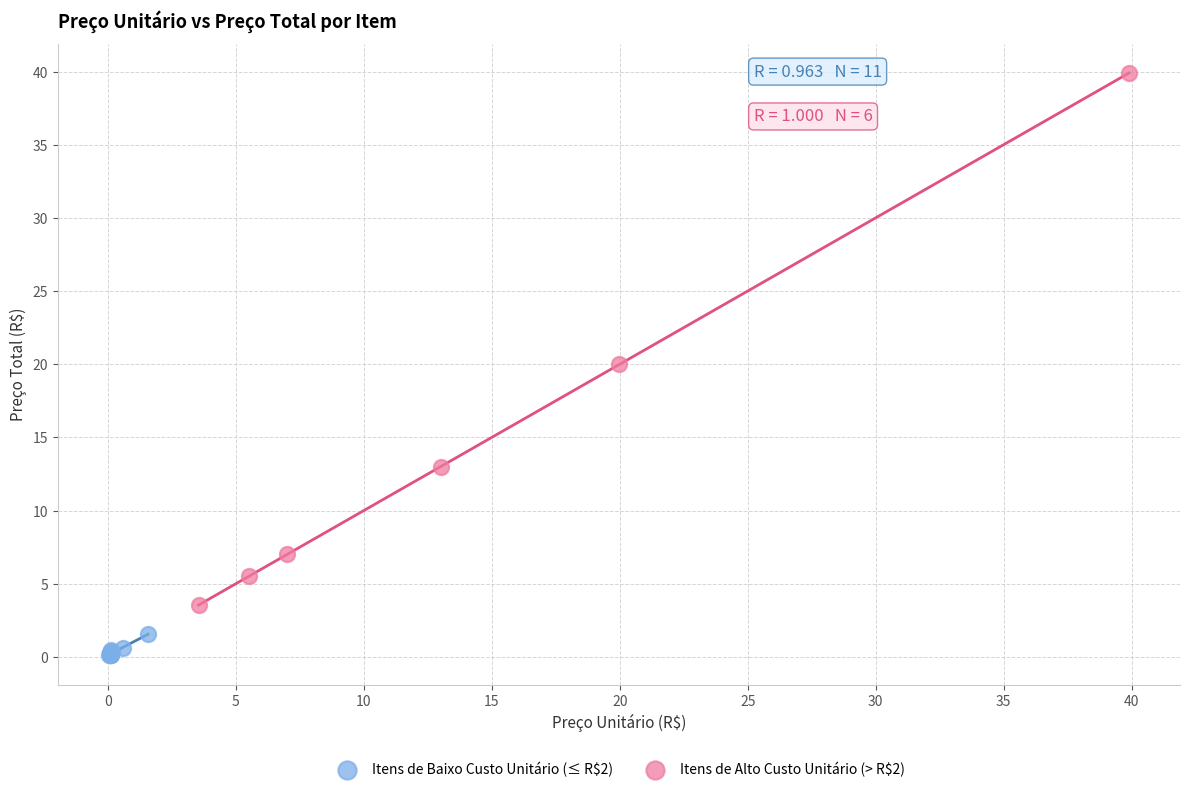

What are all the series names shown in the legend?

Itens de Baixo Custo Unitário (≤ R$2), Itens de Alto Custo Unitário (> R$2)